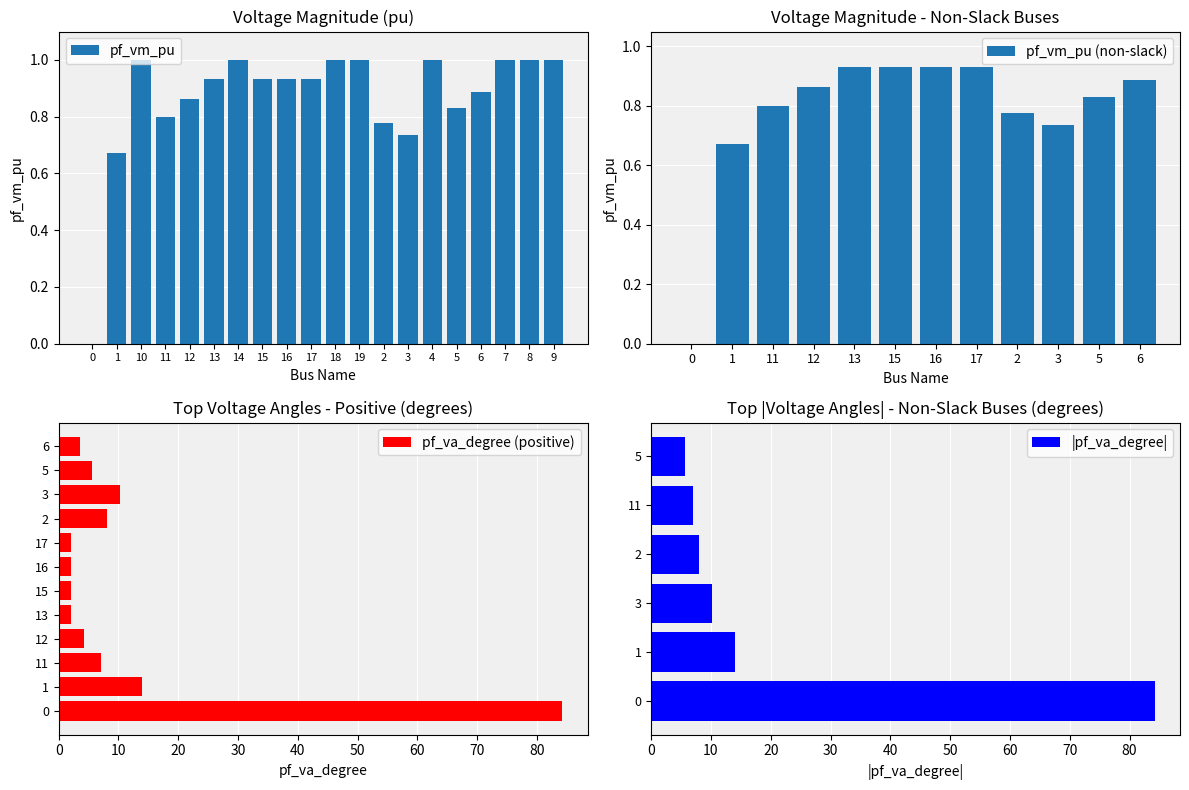

How many data points does each series have?

20